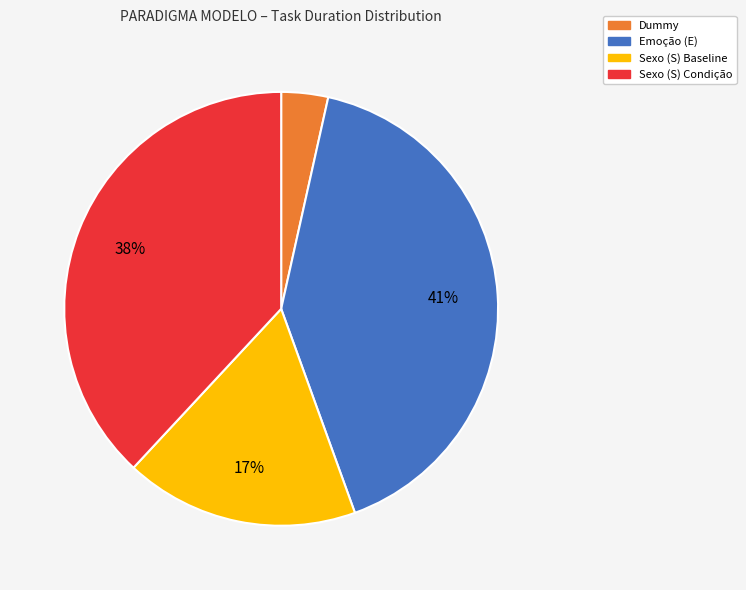

Does any single category account for the majority?

No